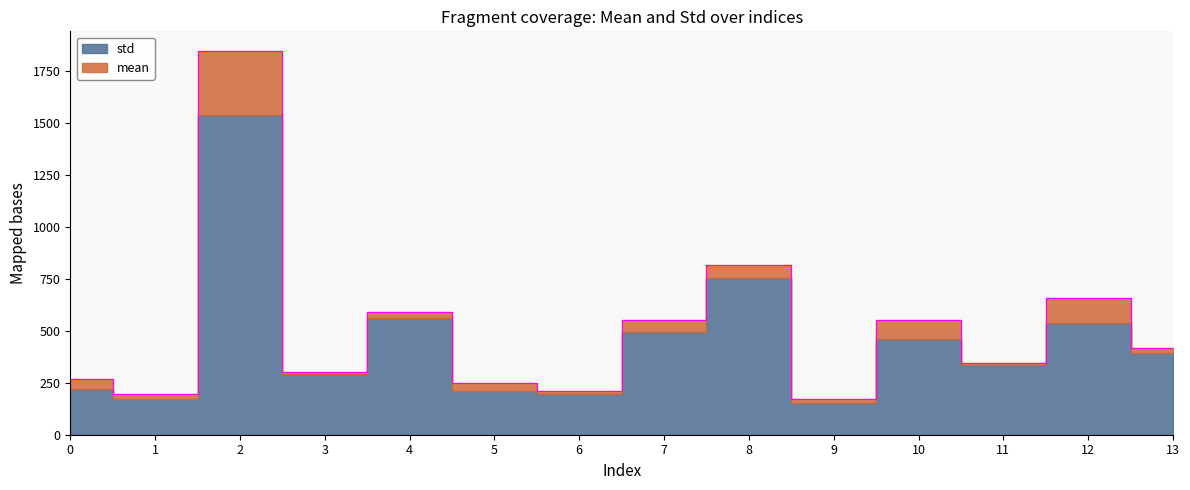

At which label does the data first exceed 416?

2